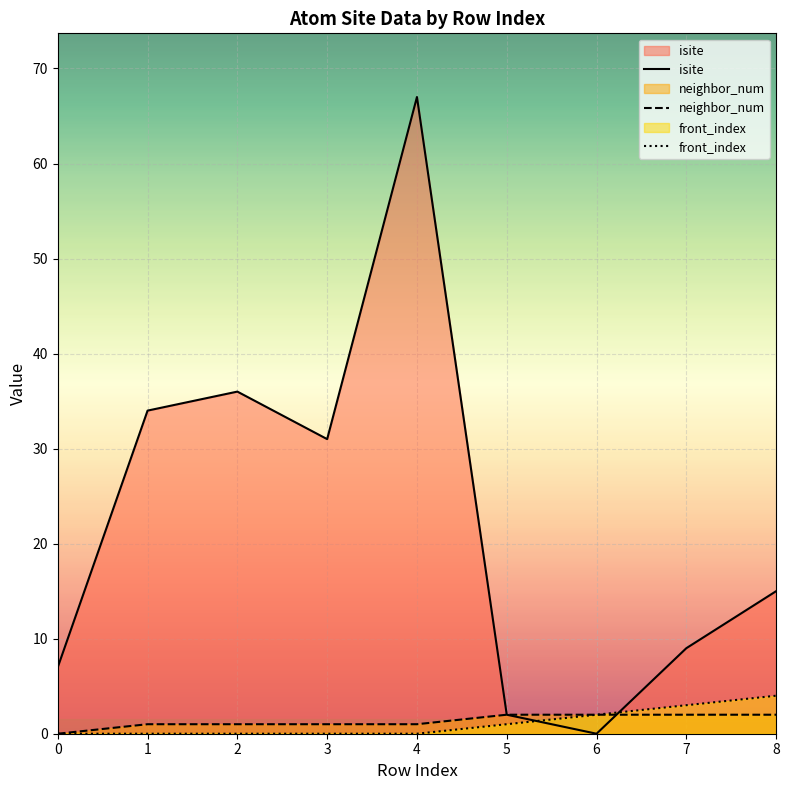

True or false: isite and neighbor_num intersect in this chart.

True